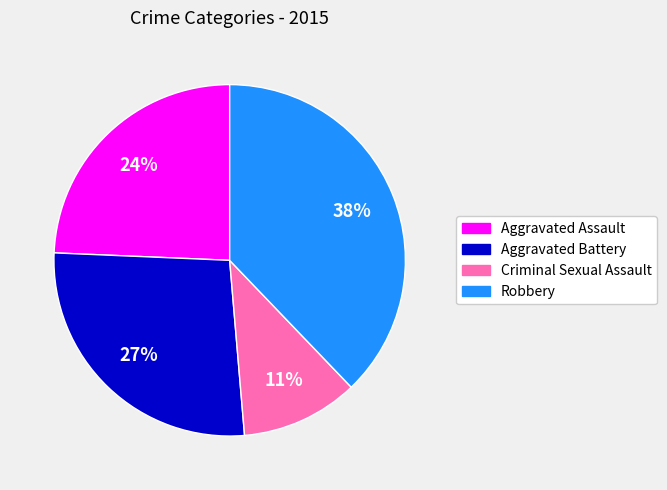

What percentage is the Robbery slice, to the nearest percent?

38%